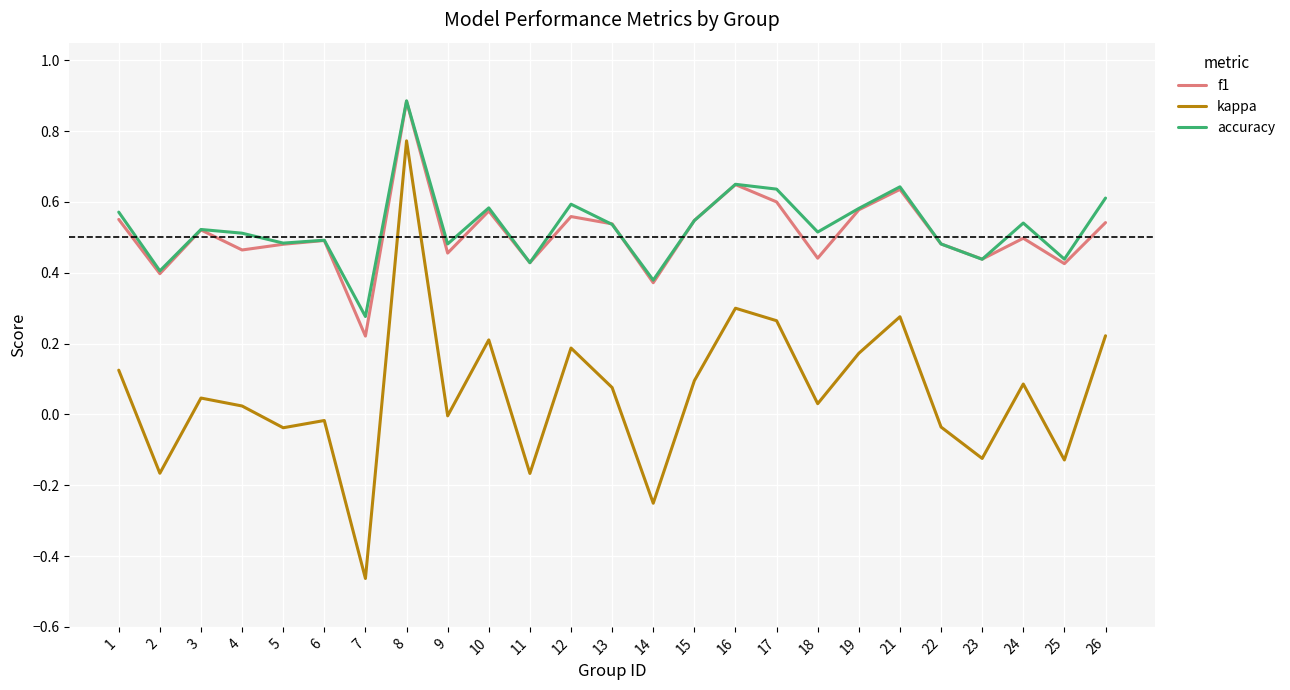

Count the number of categories in the chart.

25